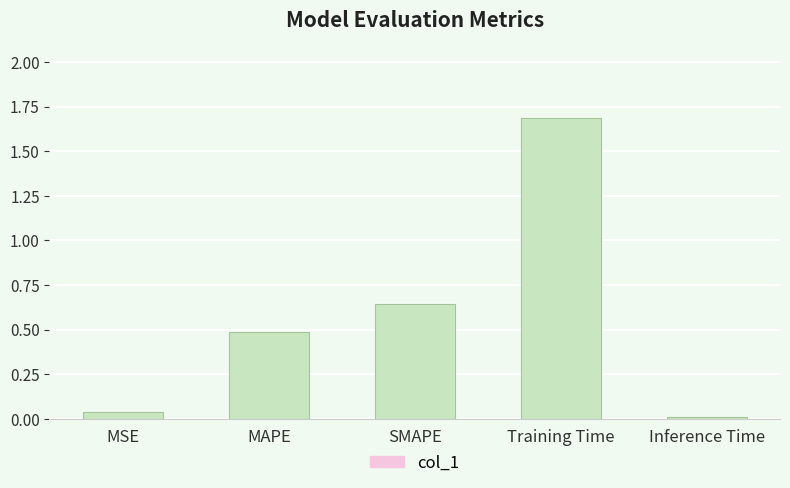

The value at MAPE is 0.5. True or false?

True